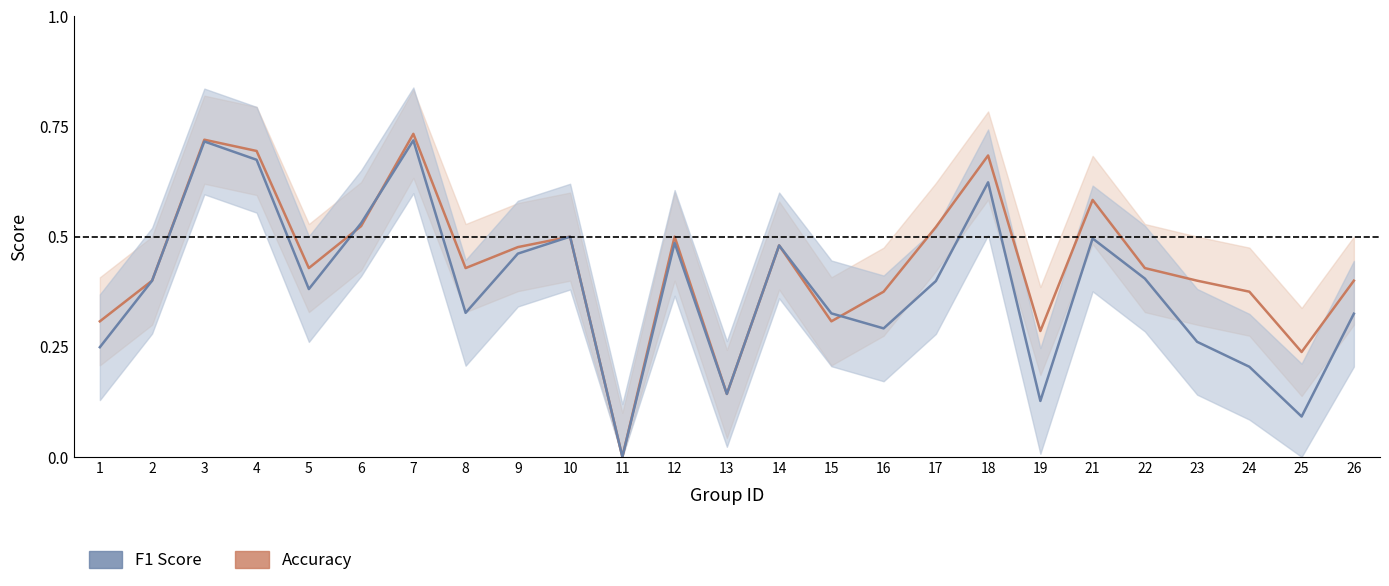

At how many categories does at least one series exceed 0?

24